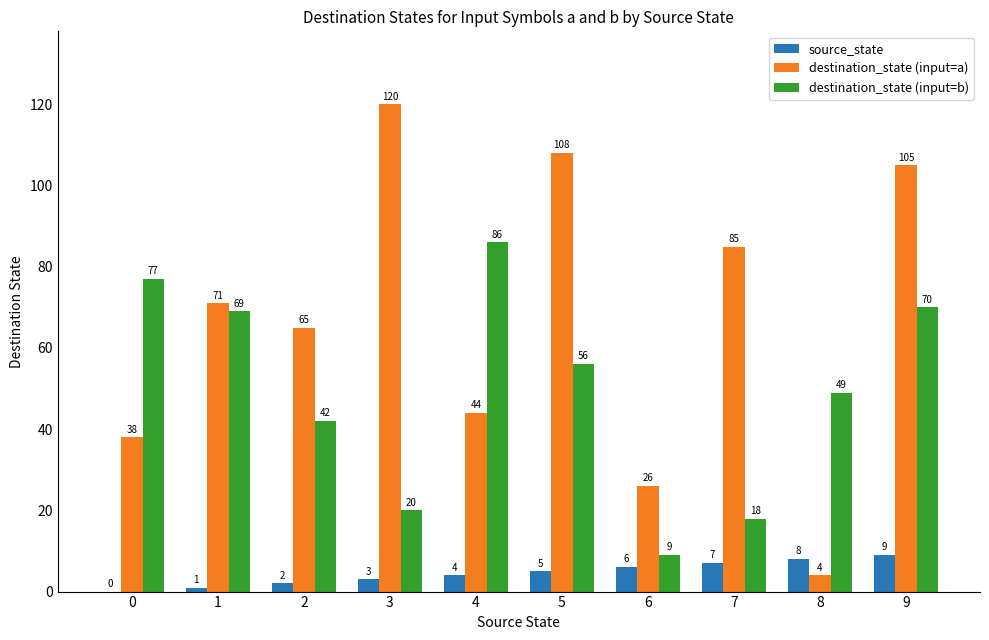

What is the approximate value of source_state at 2?

2